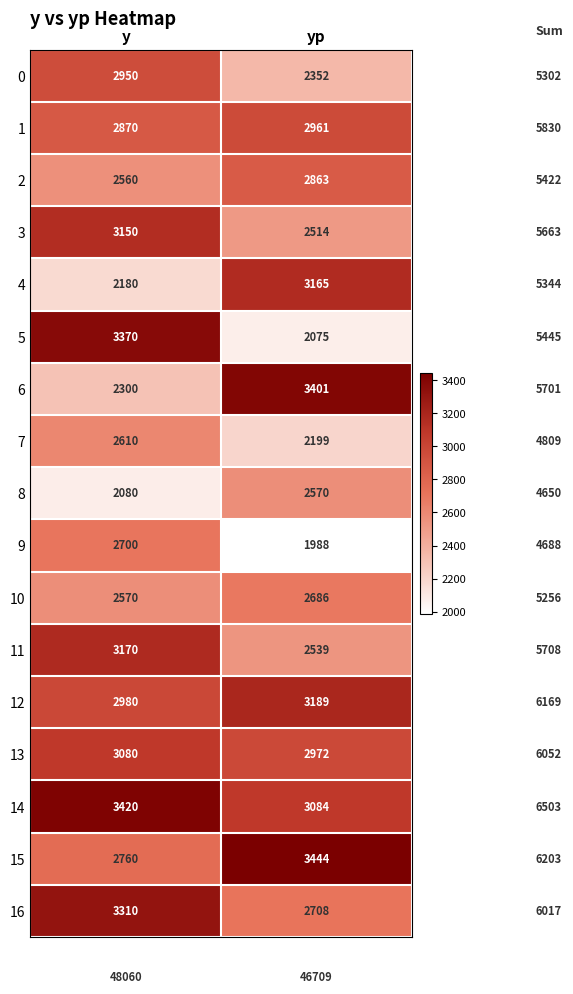

What is the spread (max minus min) of values at yp?

1456